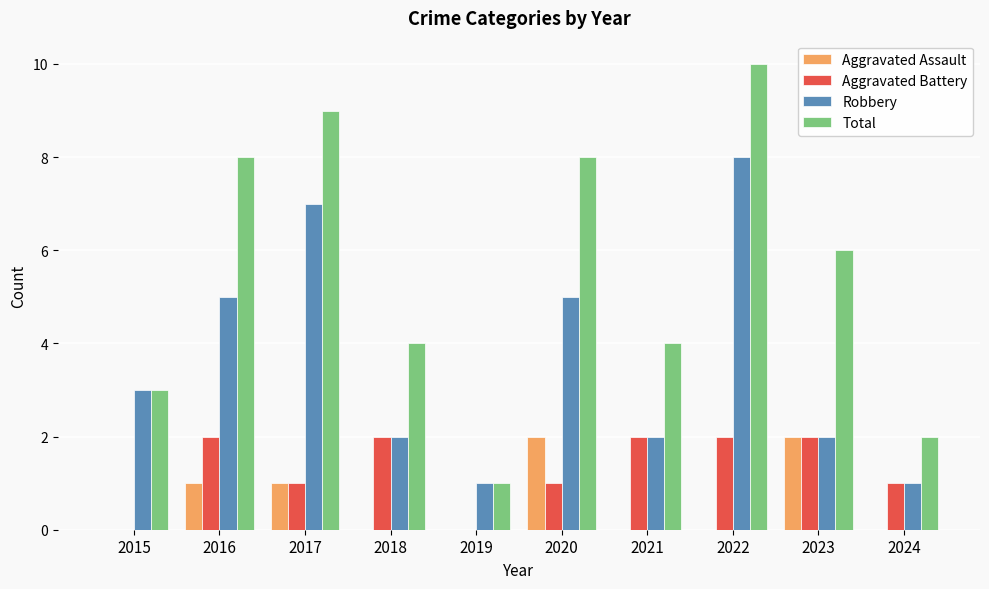

Which series changed the most between 2015 and 2021?

Aggravated Battery